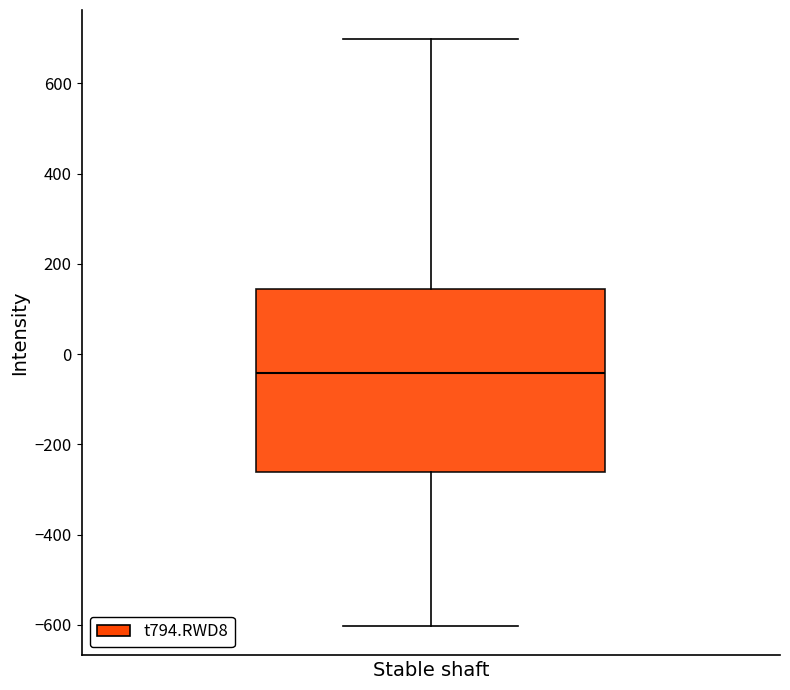

Where does the median line of the box sit on the y-axis? The values are not printed on the chart, so give them approximately, as read against the axis.

-40